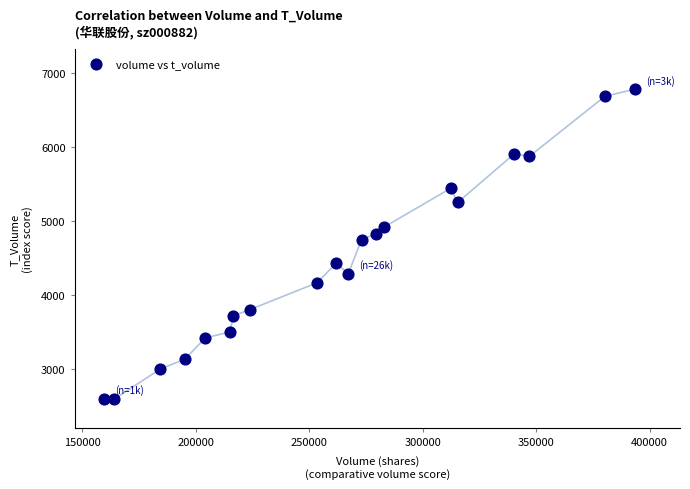

What is the range of Y values (max minus min)?

4199